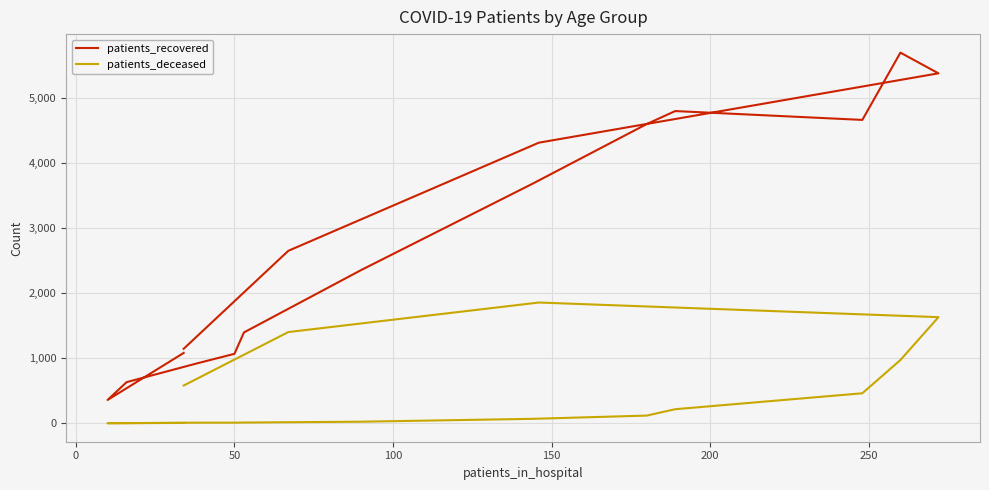

Rank the series by their maximum value, from highest to lowest.

patients_recovered, patients_deceased